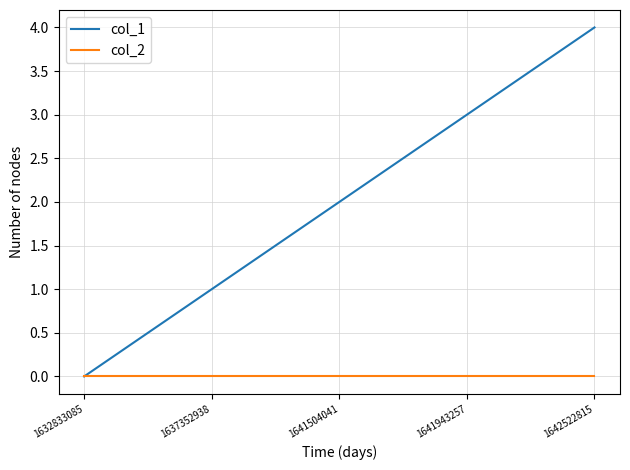

Is it true that col_2 equals 0 at 1641504041?

True